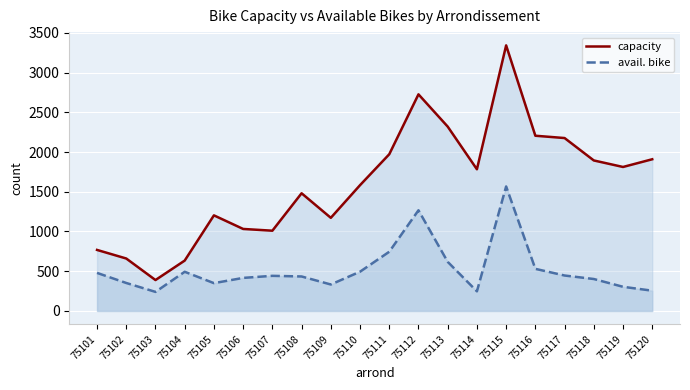

What is the minimum value for capacity?

389